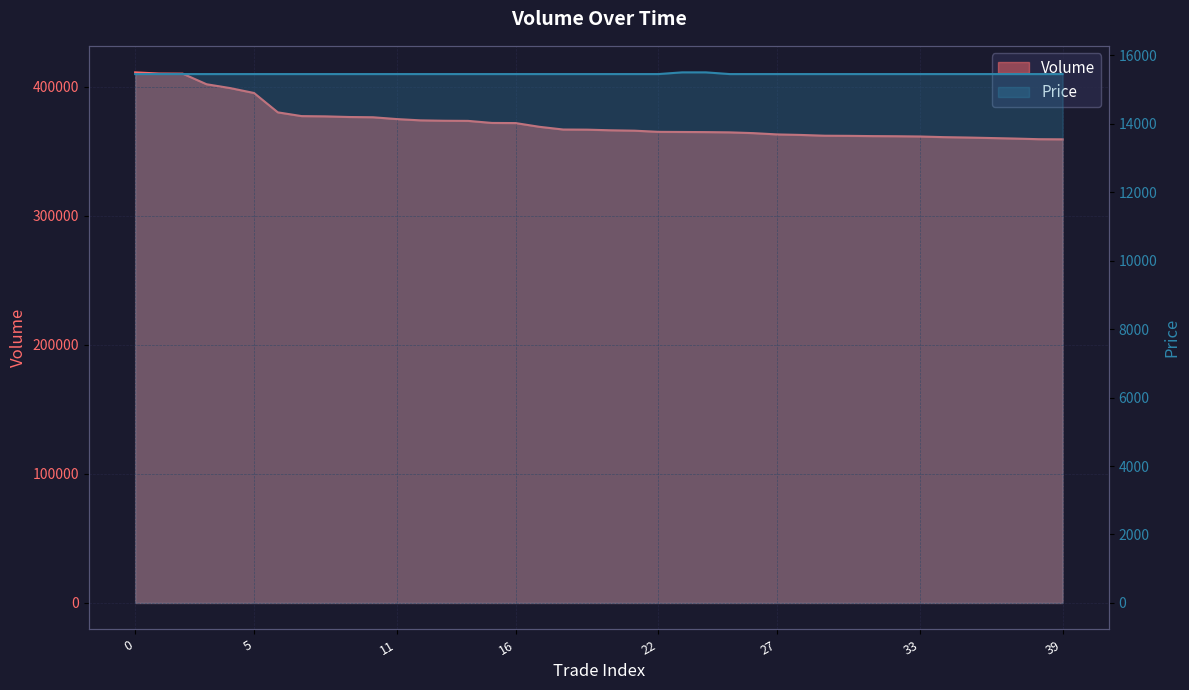

Reading left to right, what are all the values shown in this chart?

Volume: 411200	410300	410200	402000	399000	395200	380200	377300	377100	376600	376400	375000	374000	373700	373600	372000	371900	369000	366900	366800	366300	366000	365100	365000	364900	364700	364100	363100	362700	362100	362000	361800	361700	361500	361000	360700	360300	359900	359400	359300
Price: 15450	15450	15450	15450	15450	15450	15450	15450	15450	15450	15450	15450	15450	15450	15450	15450	15450	15450	15450	15450	15450	15450	15450	15500	15500	15450	15450	15450	15450	15450	15450	15450	15450	15450	15450	15450	15450	15450	15450	15450